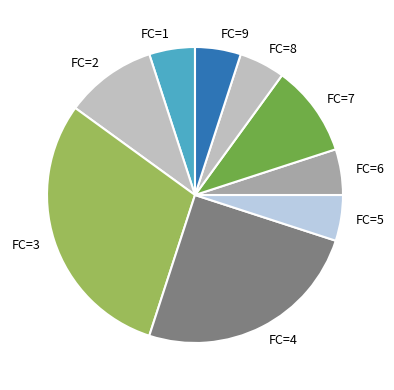

Is there any slice that represents more than half of the pie?

No